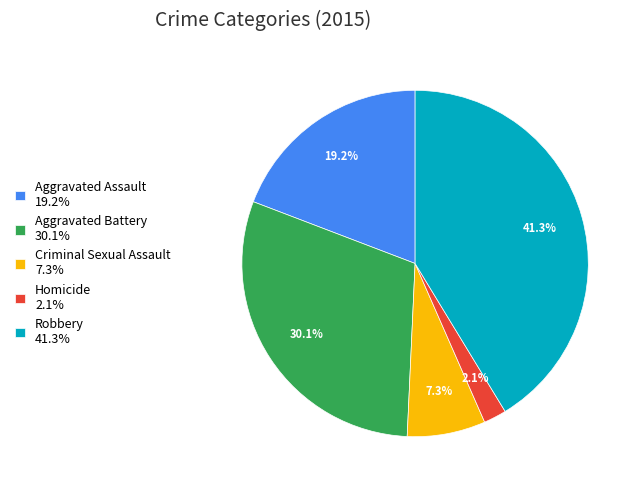

What percentage is the Aggravated Assault slice, to the nearest percent?

19%